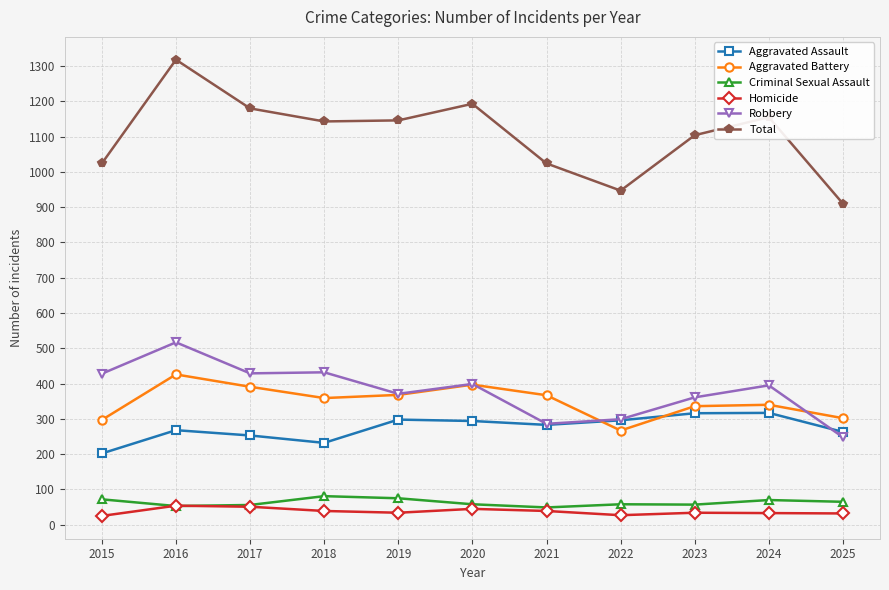

How many interior local peaks does the Total series have?

3